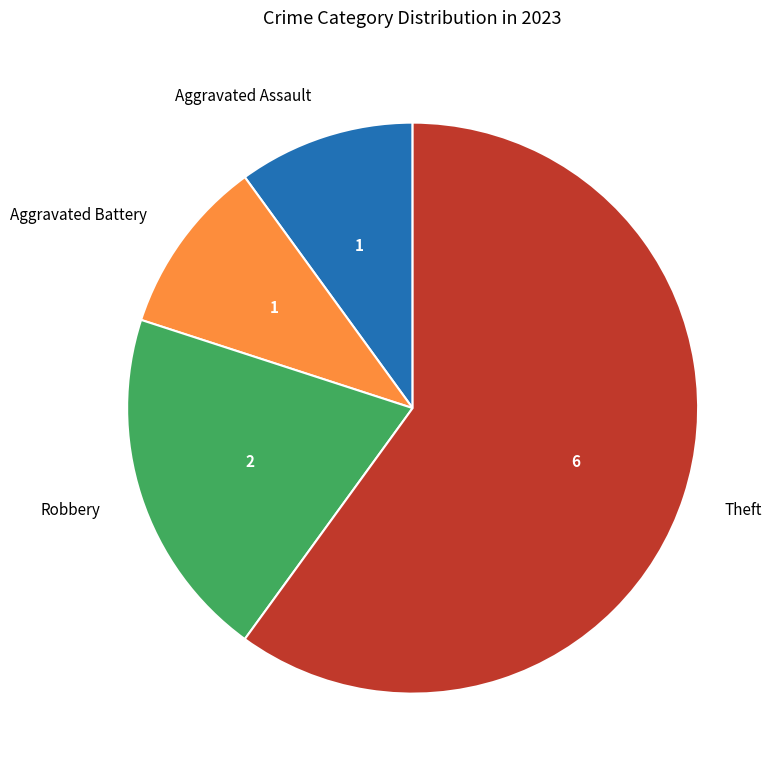

Is Theft the majority of the pie?

Yes